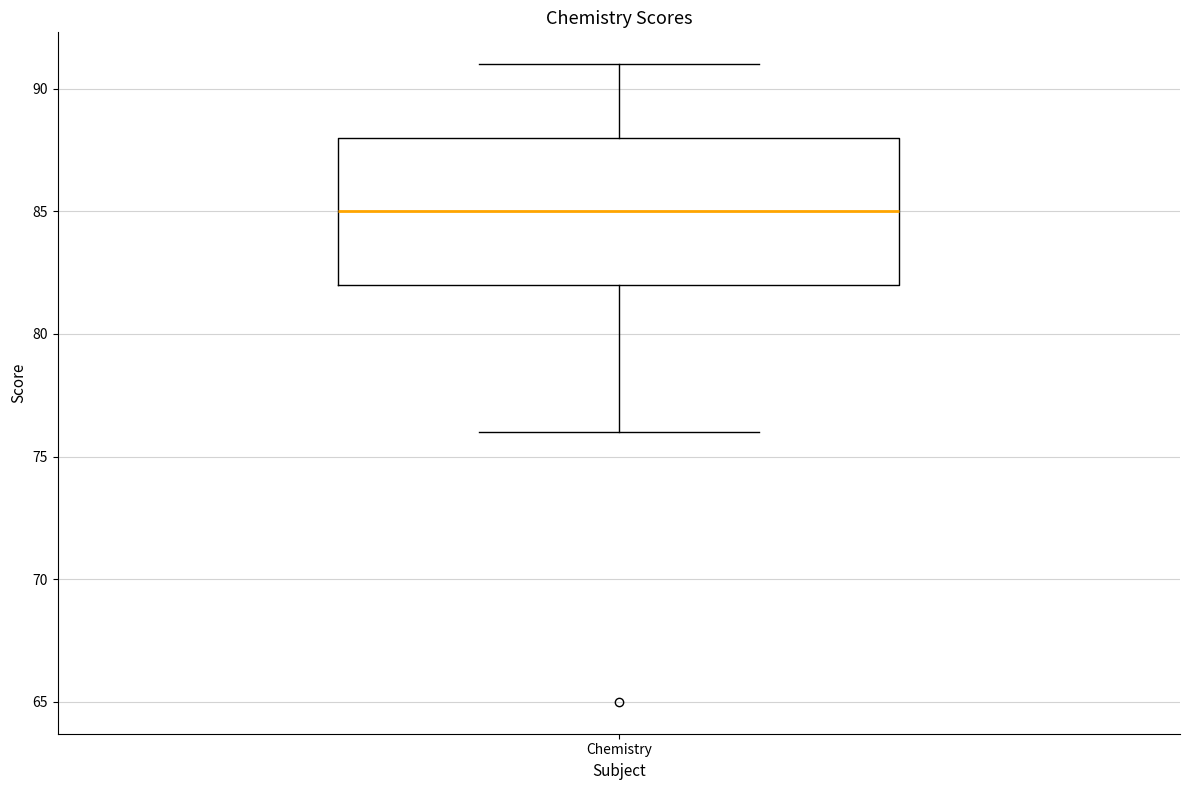

Transcribe this box plot: give where the median line is, the range the box spans, and where the two whiskers end, as read against the y-axis. The values are not printed on the chart, so give them approximately, as read against the axis.

median 85, box 82 to 88, whiskers 76 to 91